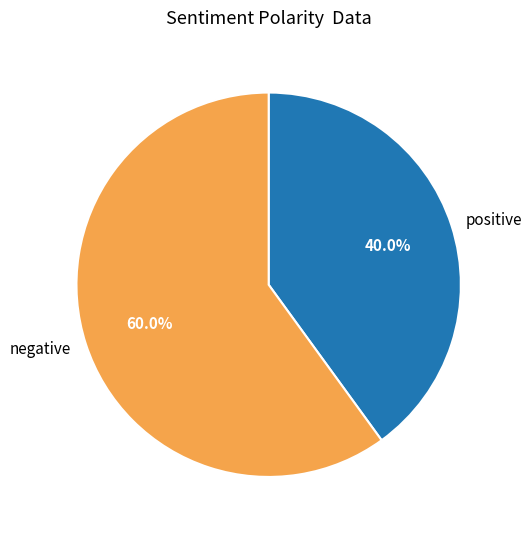

Between negative and positive, which is larger?

negative